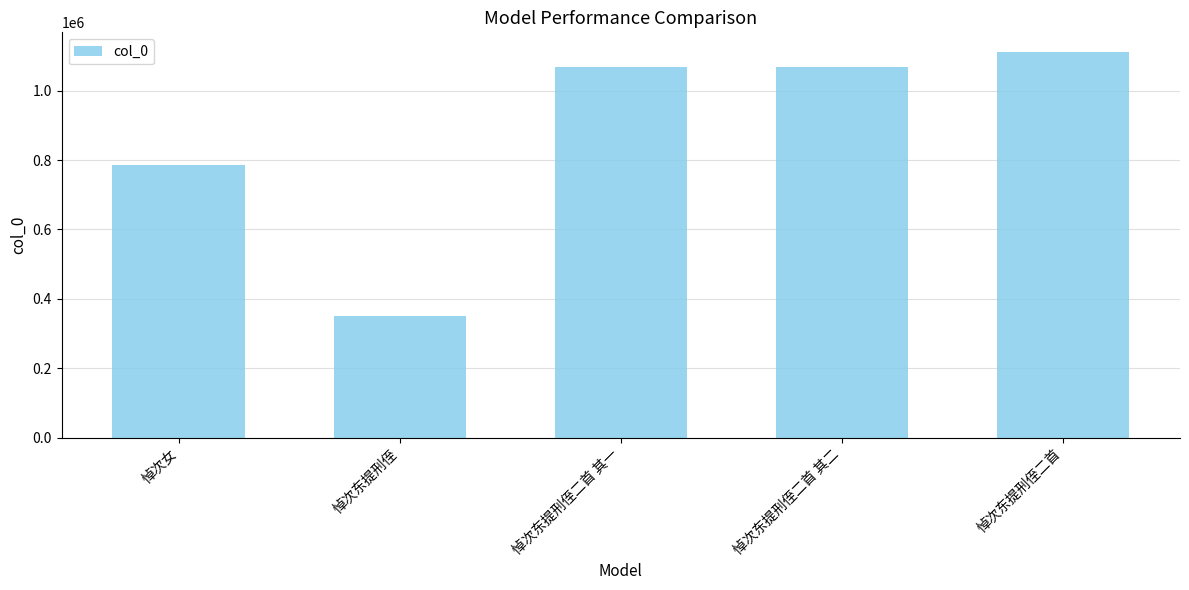

Which has a higher value, 悼次东提刑侄二首 其一 or 悼次东提刑侄?

悼次东提刑侄二首 其一